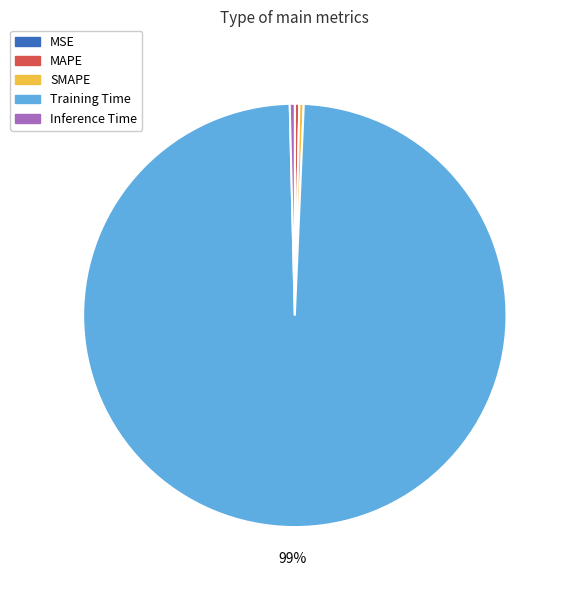

What is the largest slice in the pie chart?

Training Time